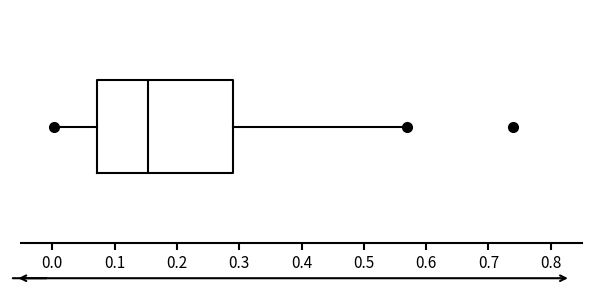

Read this box plot against the x-axis: the position of the median line, the range covered by the box, and the ends of both whiskers. The values are not printed on the chart, so give them approximately, as read against the axis.

median 0.15, box 0.07 to 0.29, whiskers 0.00 to 0.57